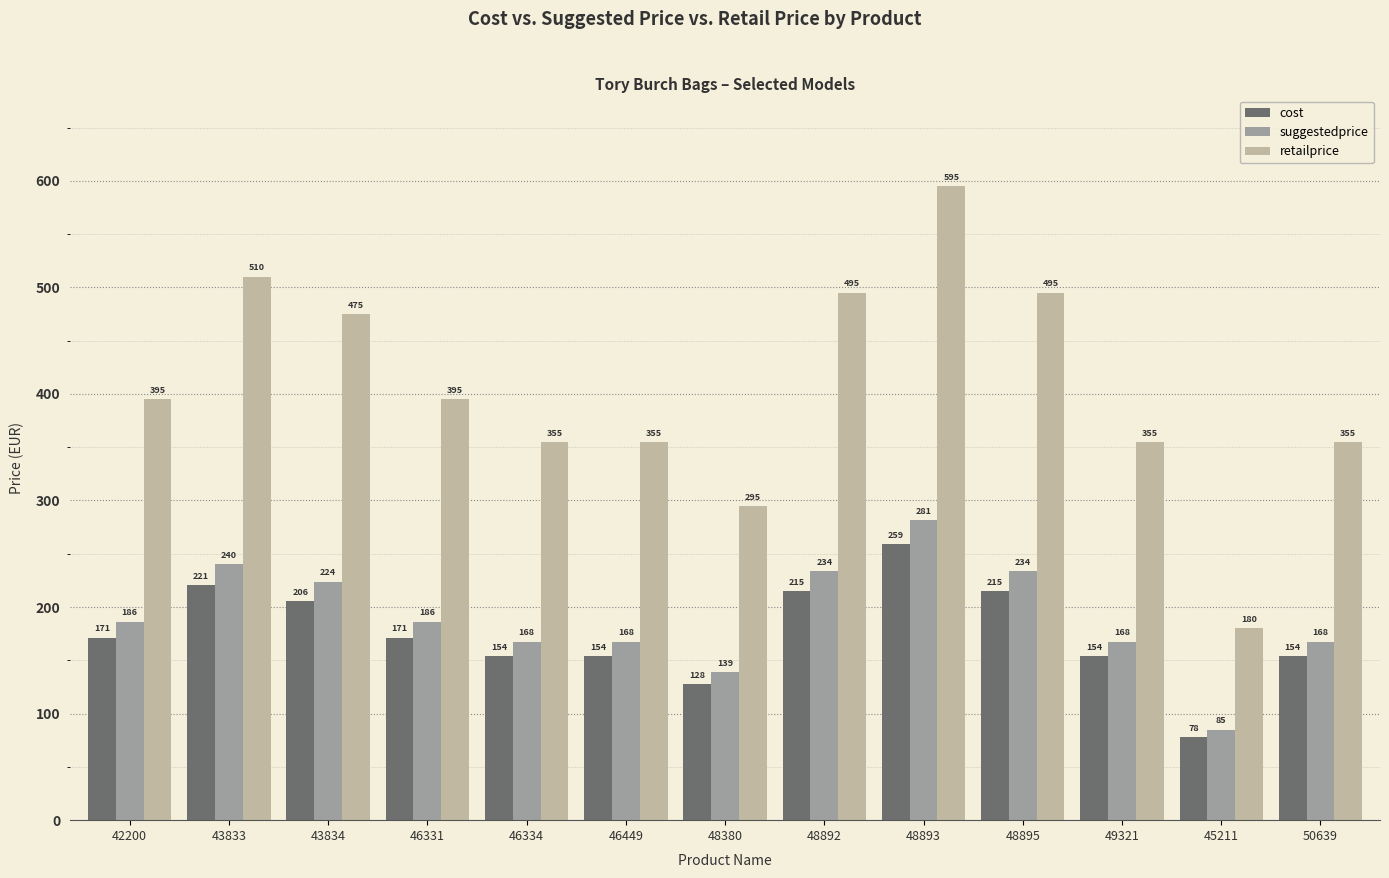

Which series has the largest total across all categories?

retailprice